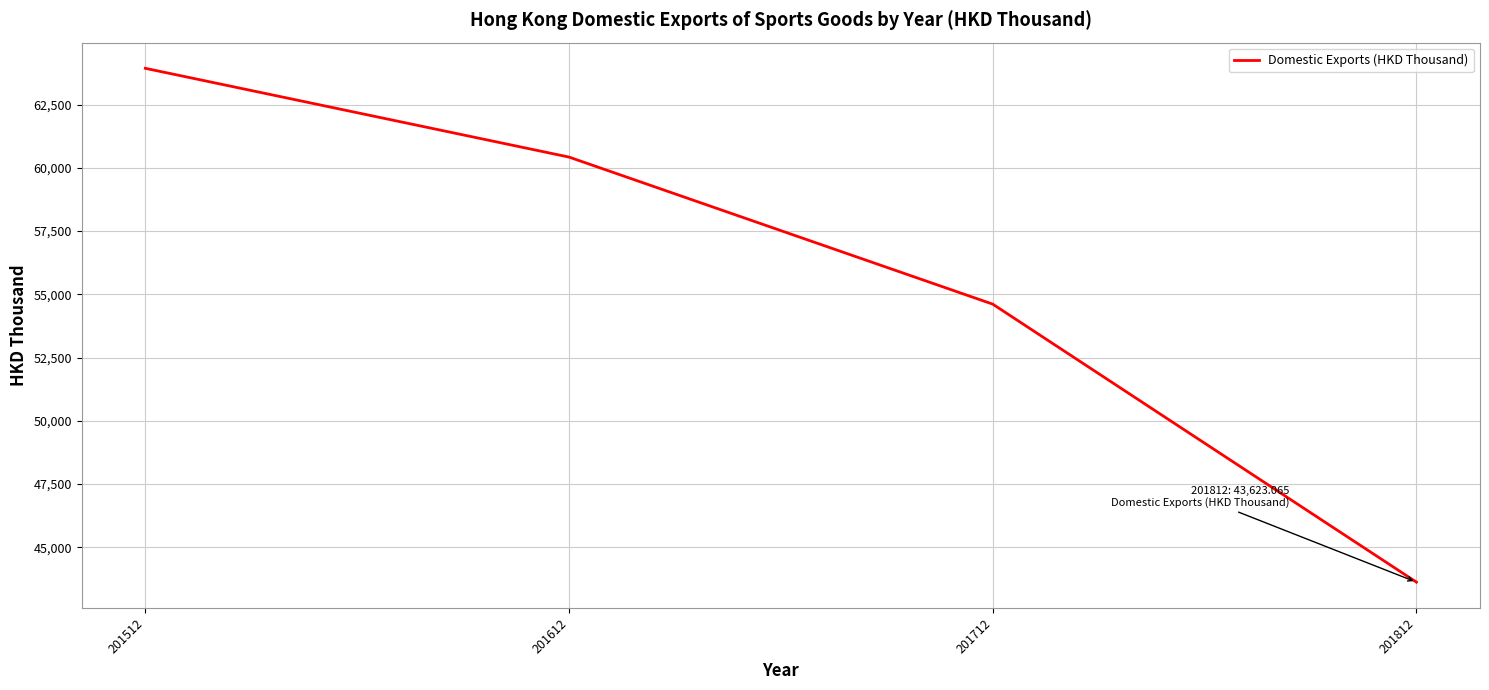

List the labels in order of value, smallest first.

201812, 201712, 201612, 201512